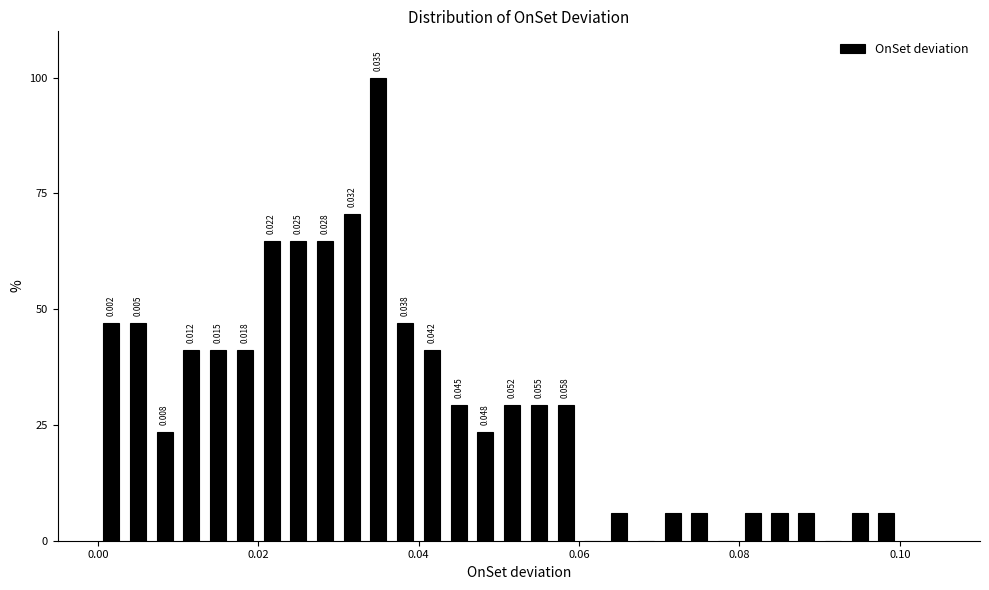

Around what value on the x-axis is the tallest bar? Give the approximate position of its centre, as read against the axis.

0.036